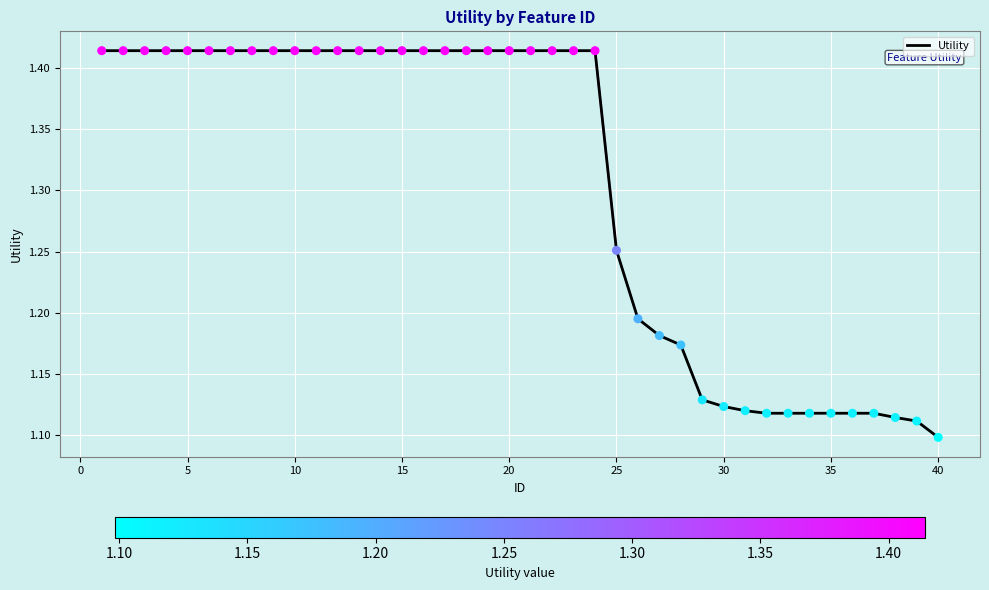

What is the difference between the maximum and minimum values?

0.3